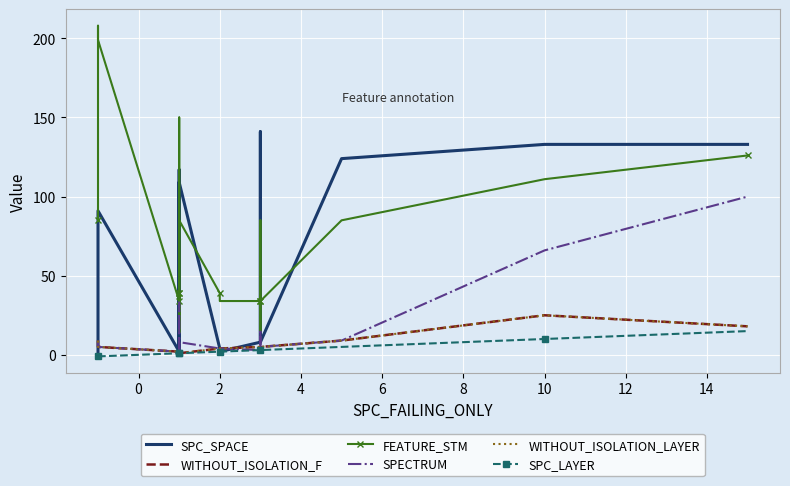

What is the greatest value displayed?

208